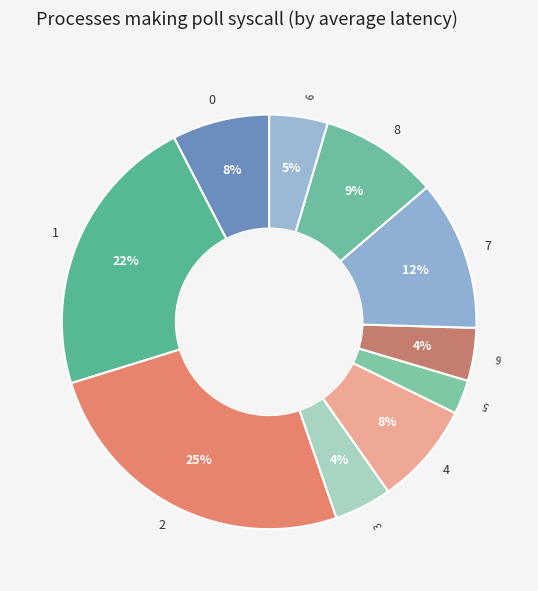

Which category has the smallest portion of the pie?

5